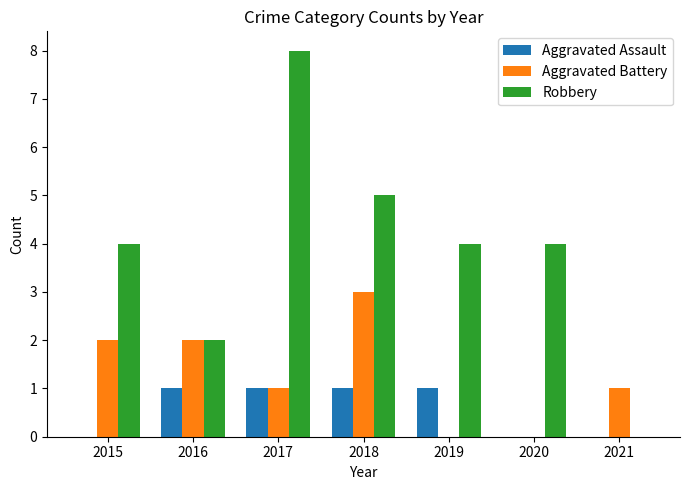

True or false: Aggravated Battery has a value of 2 at 2019.

False